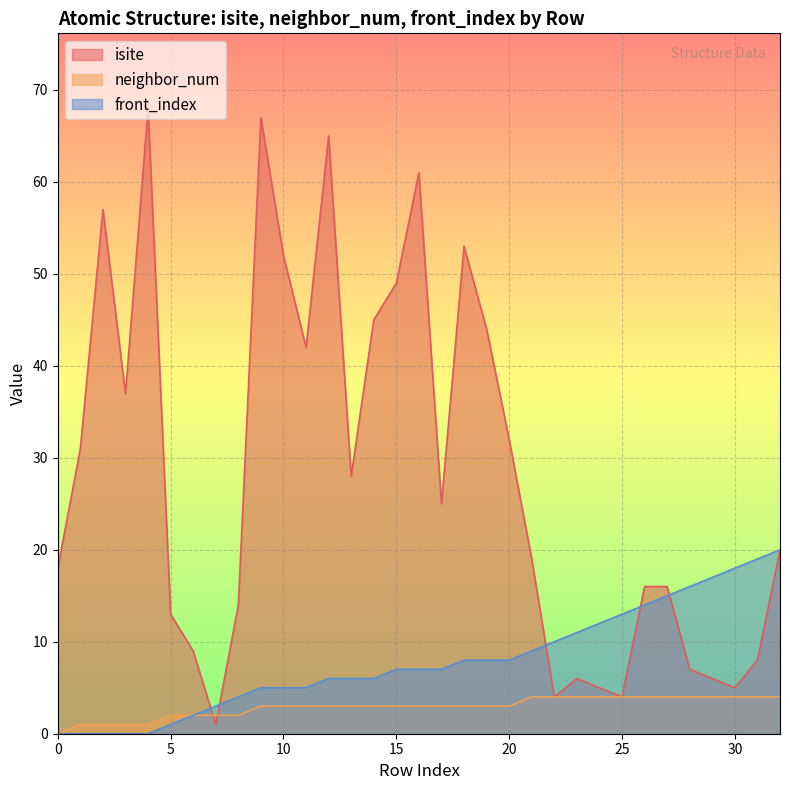

At which label does isite first exceed 20?

1